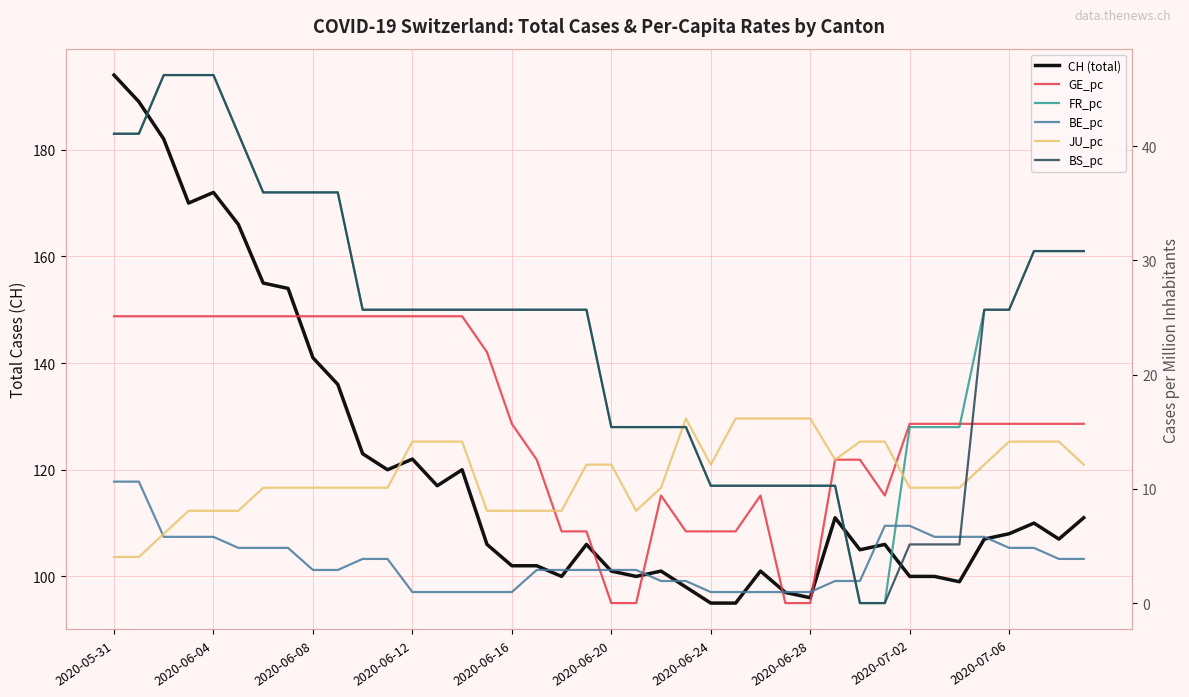

Which series has the largest range (max minus min)?

CH (total)